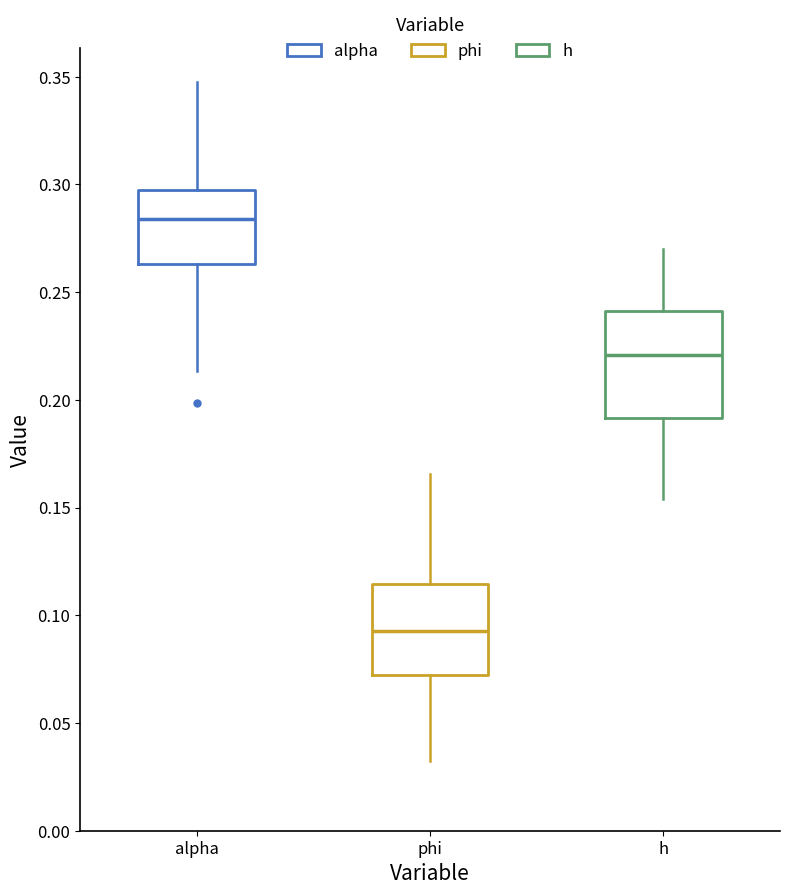

Reading left to right, transcribe this box plot: for each box, give where its median line is, the range the box spans, and where its two whiskers end, as read against the y-axis. The values are not printed on the chart, so give them approximately, as read against the axis.

alpha: median 0.285, box 0.265 to 0.295, whiskers 0.215 to 0.345
phi: median 0.095, box 0.070 to 0.115, whiskers 0.030 to 0.165
h: median 0.220, box 0.190 to 0.240, whiskers 0.155 to 0.270